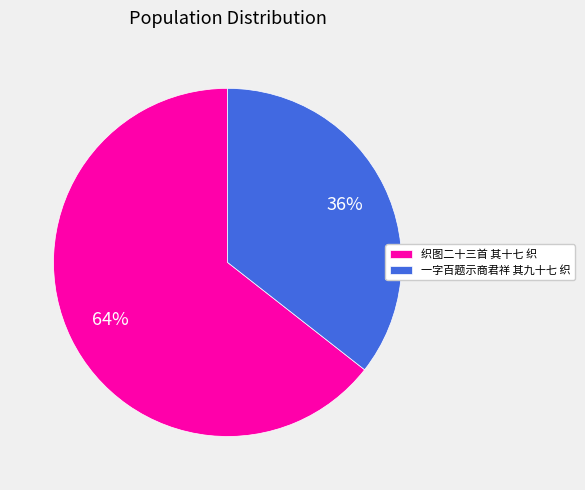

Count the number of slices in the pie.

2